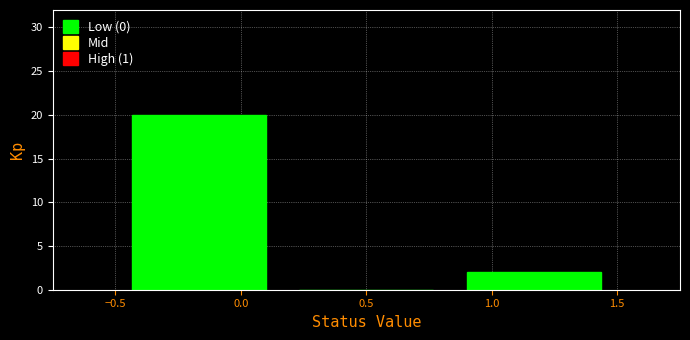

How tall is the bar that spans 0.85 to 1.50 on the x-axis? Neither the bar edges nor the heights are printed on the chart, so give them approximately, as read against the axes.

2